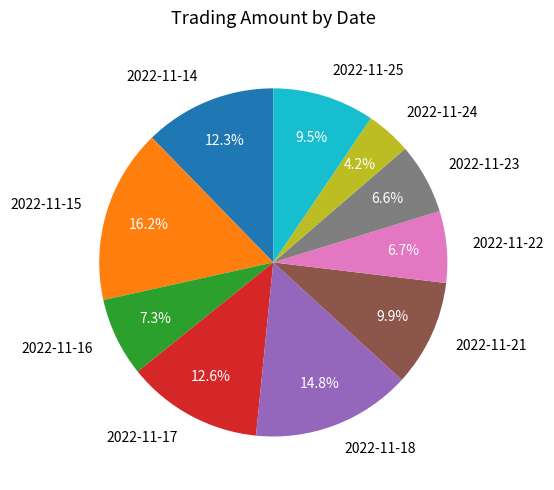

Is the sum of 2022-11-24 and 2022-11-15 greater than half?

No